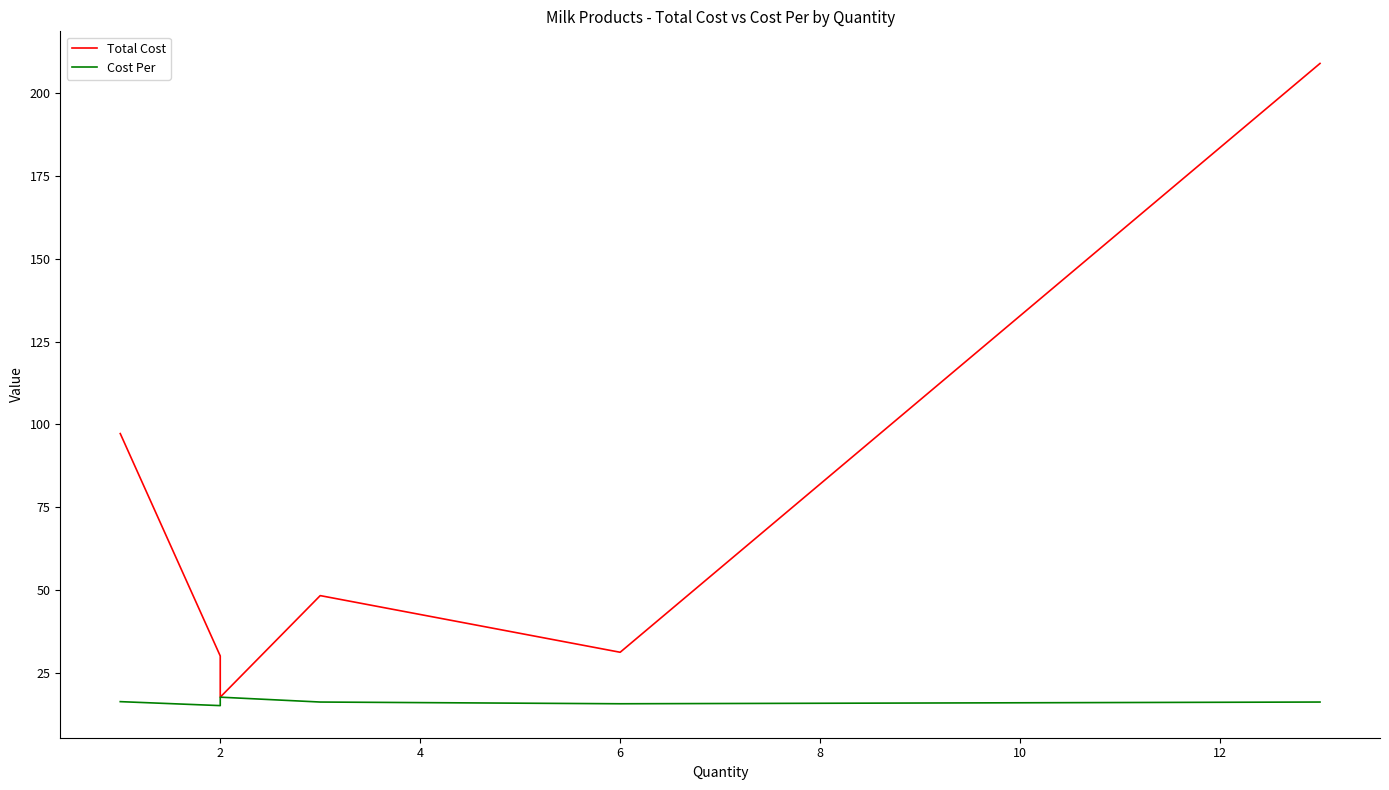

What is the difference between the maximum and minimum values in the Total Cost series?

191.5